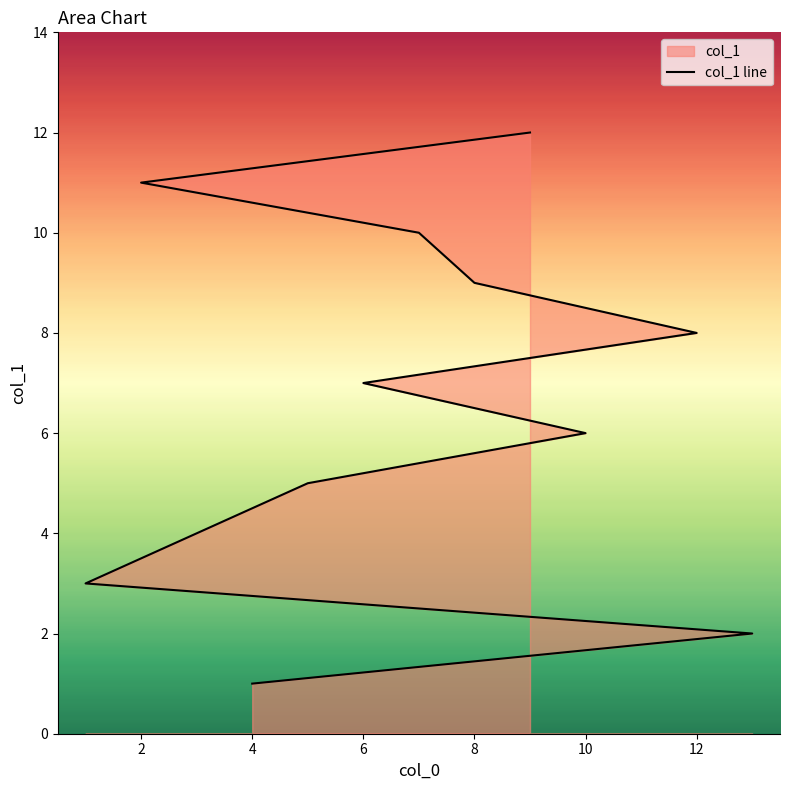

How many lines are shown in the chart?

1